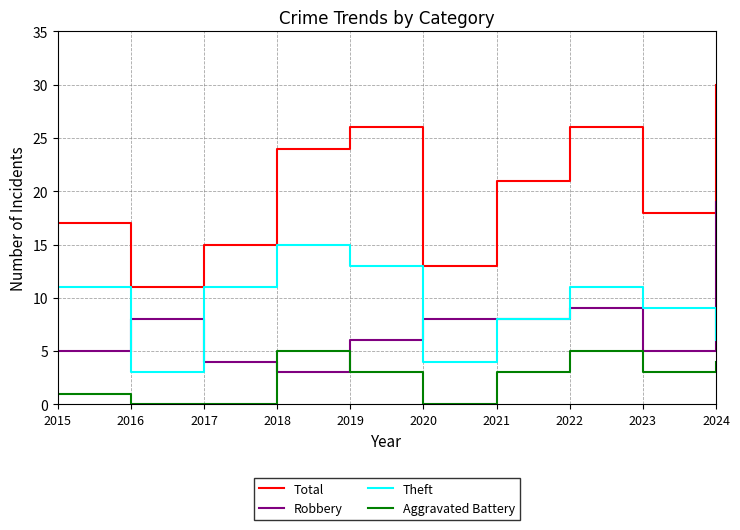

What is the difference between the maximum and minimum values in the Robbery series?

16